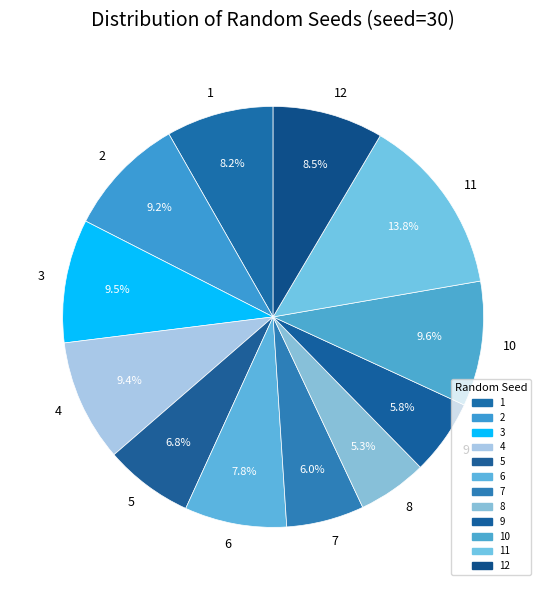

Is it true that 9 is 6% of the pie?

True